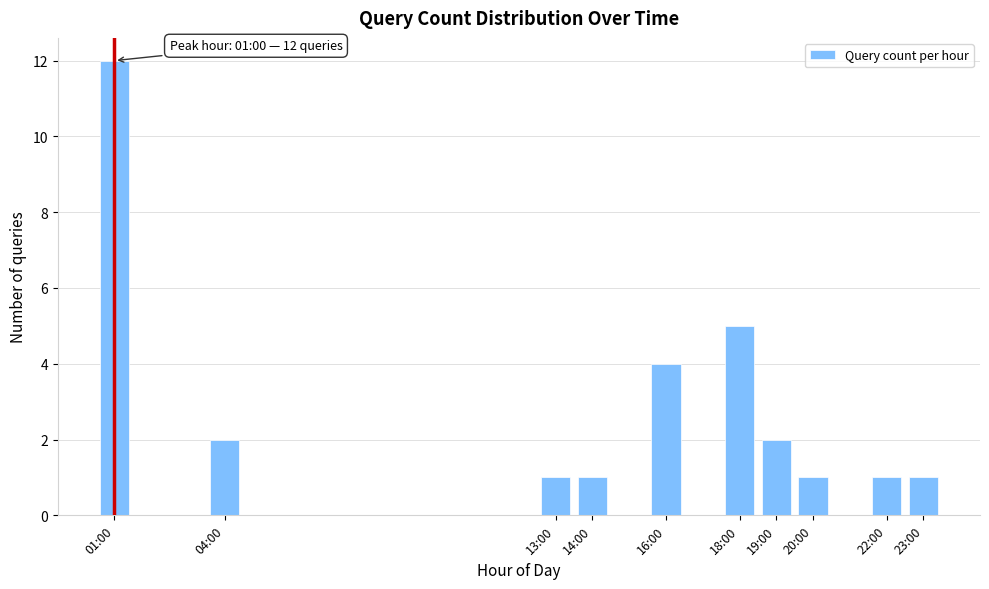

Reading left to right, extract all data points from this chart.

01:00=12	04:00=2	13:00=1	14:00=1	16:00=4	18:00=5	19:00=2	20:00=1	22:00=1	23:00=1